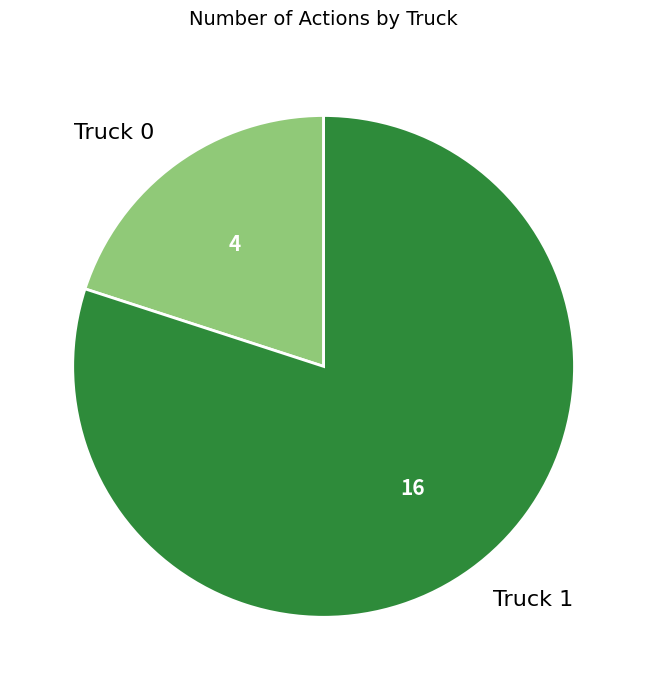

Combined, do Truck 1 and Truck 0 account for over 50%?

Yes